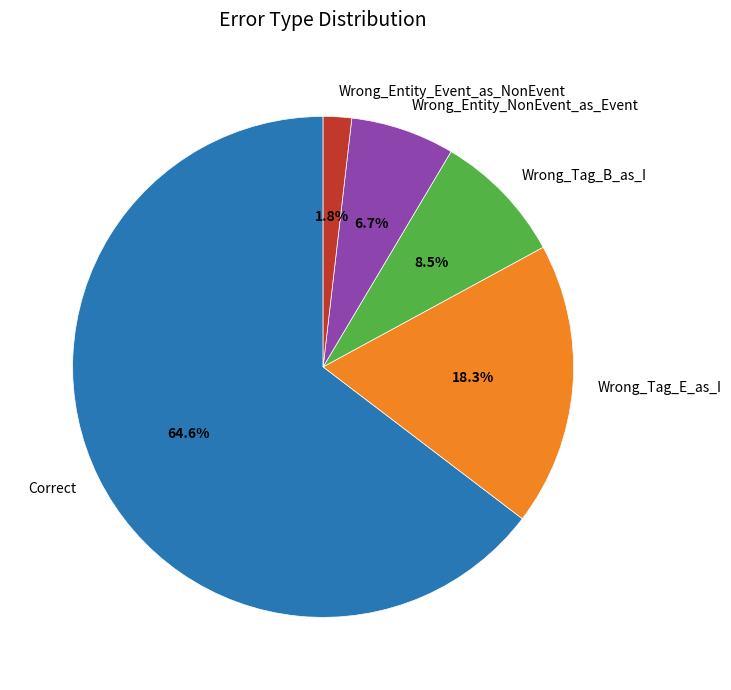

How many segments does this pie chart have?

5